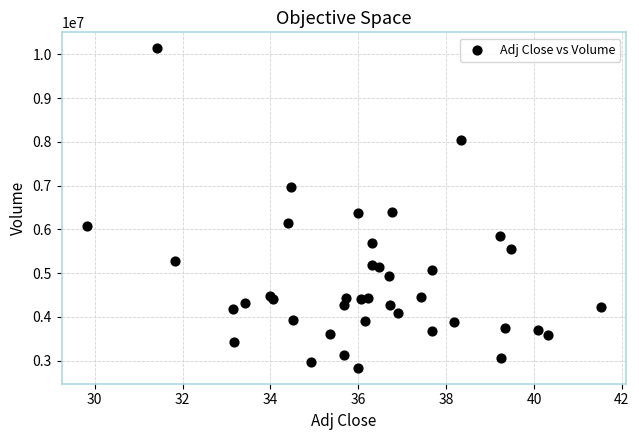

How many data points are displayed?

40